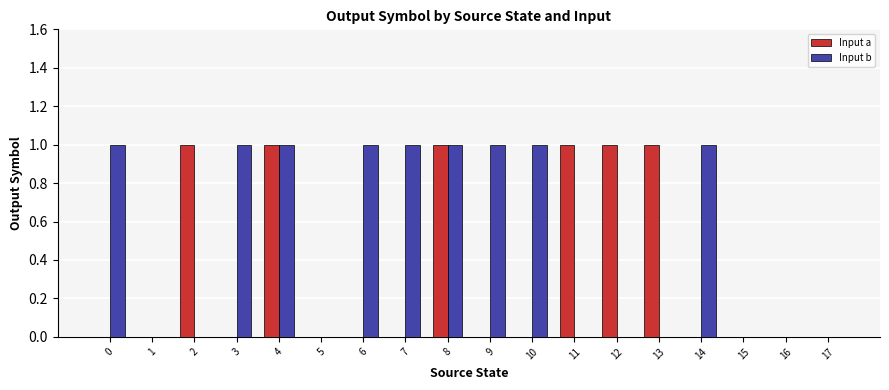

Which series has the largest total across all categories?

Input b